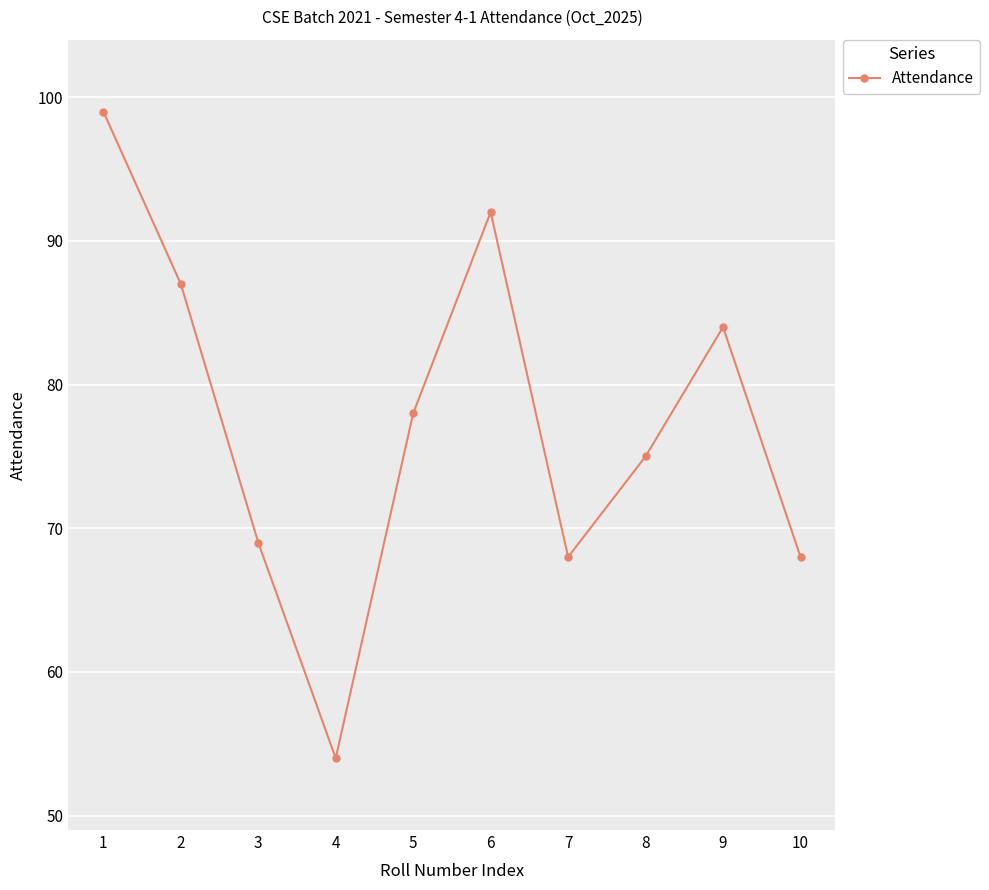

Approximately how many times larger is the value at 5 compared to 7?

1.1